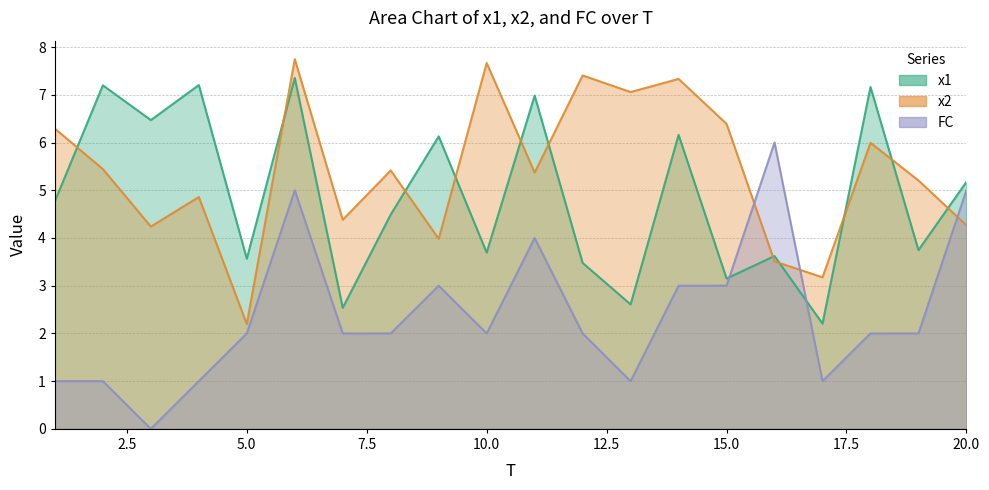

What is the value of the x1 point at the 7th from the left?

2.5